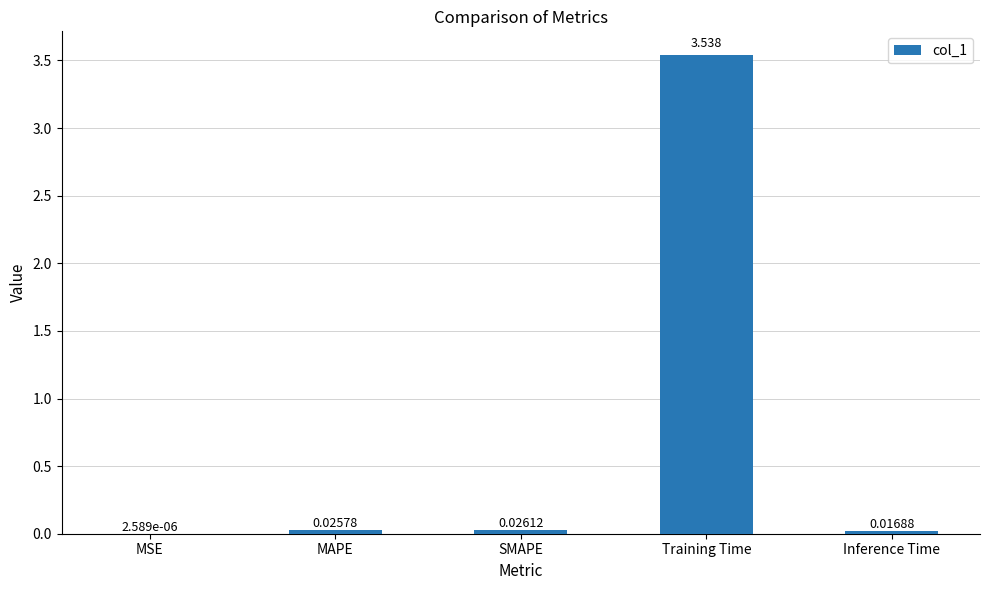

How many data points does each series have?

5